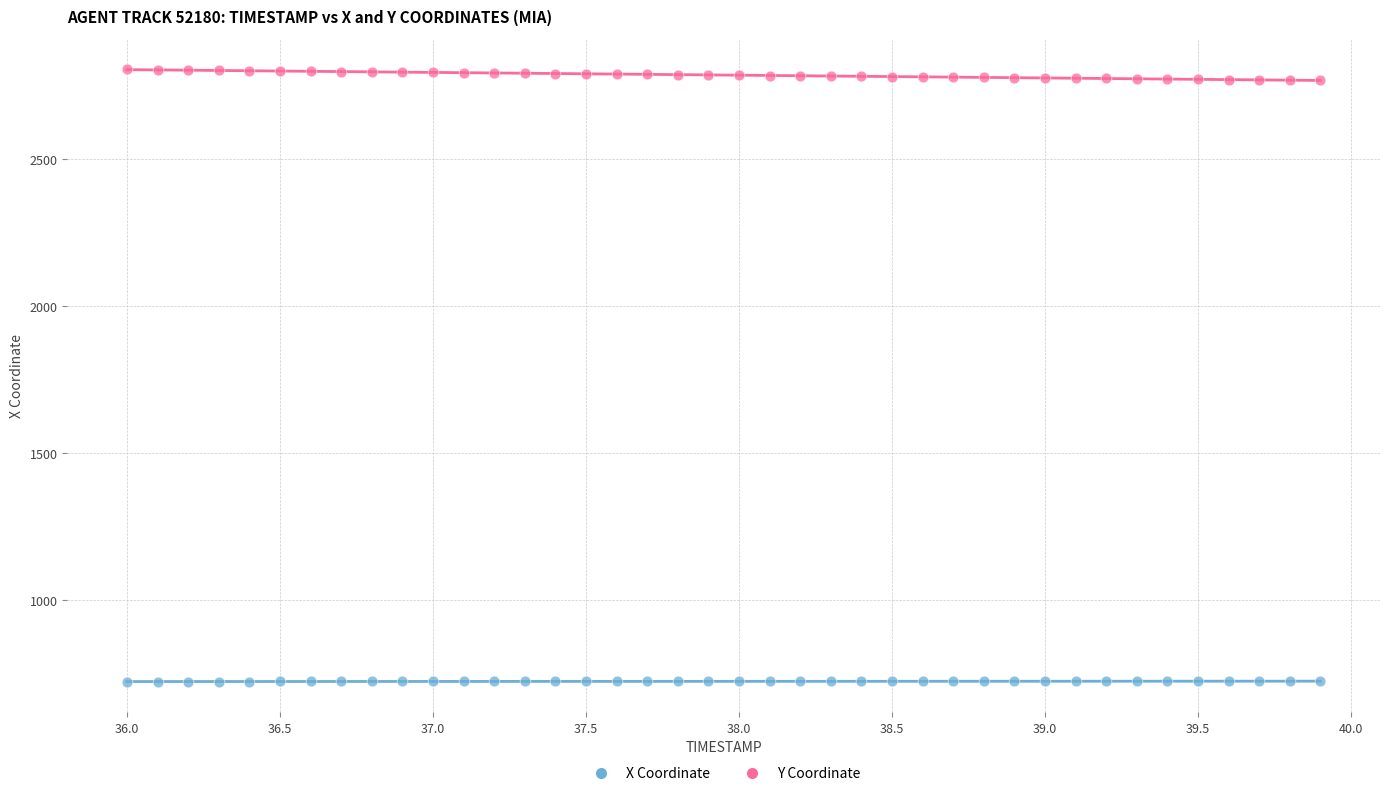

What are all the series names shown in the legend?

X Coordinate, Y Coordinate